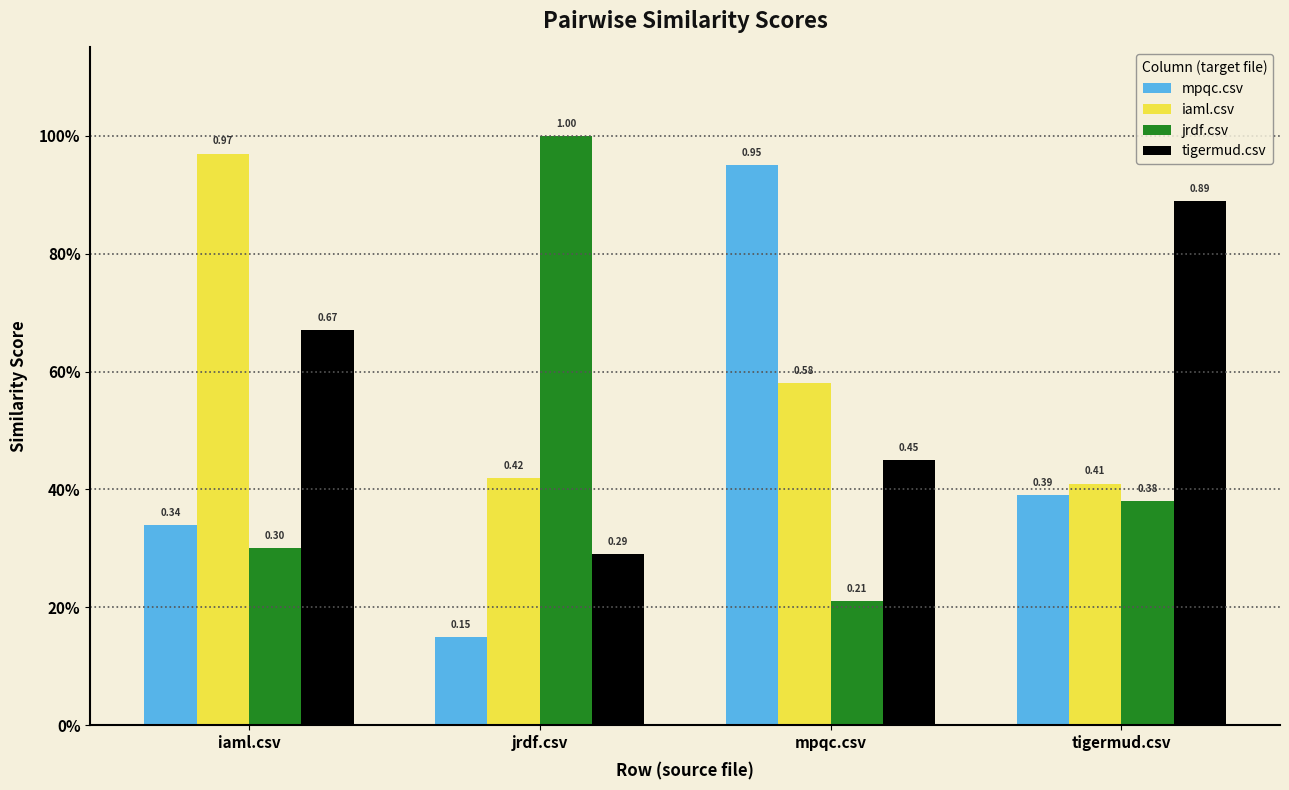

Which series has the largest range (max minus min)?

mpqc.csv